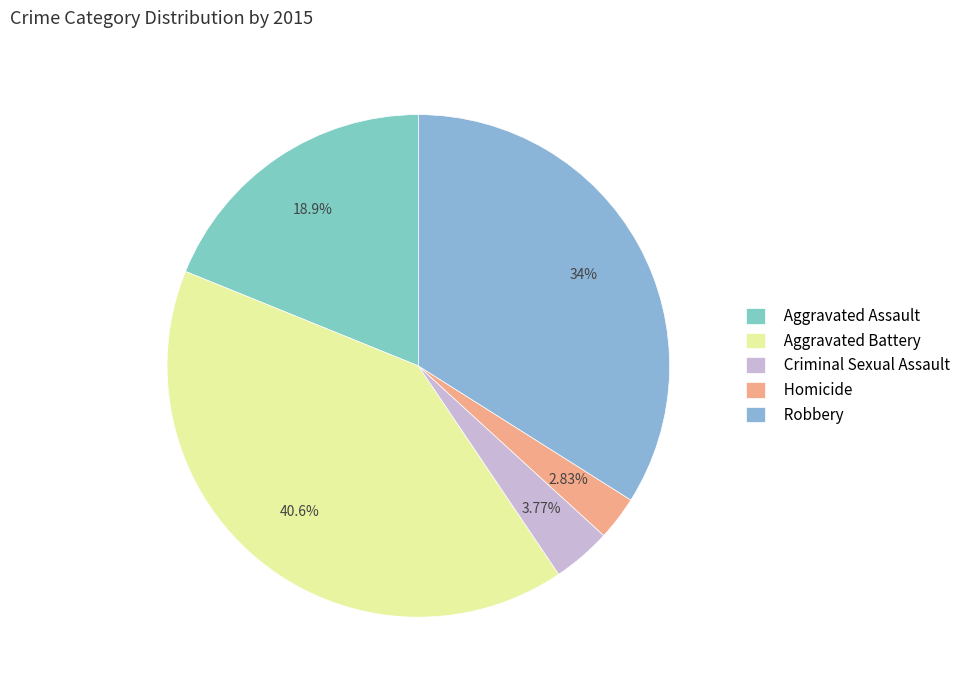

Combined, do Robbery and Aggravated Assault account for over 50%?

Yes